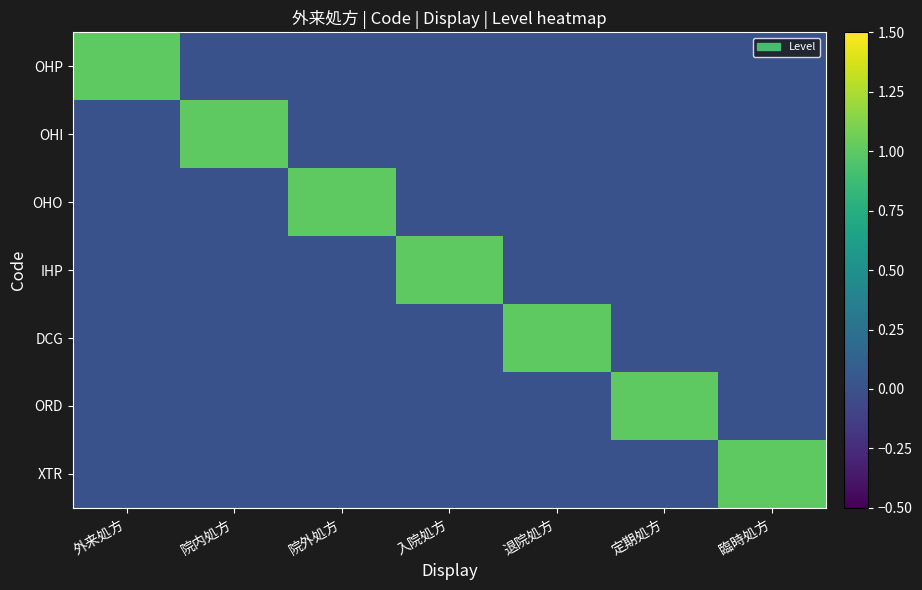

At how many categories does at least one series exceed 0?

7